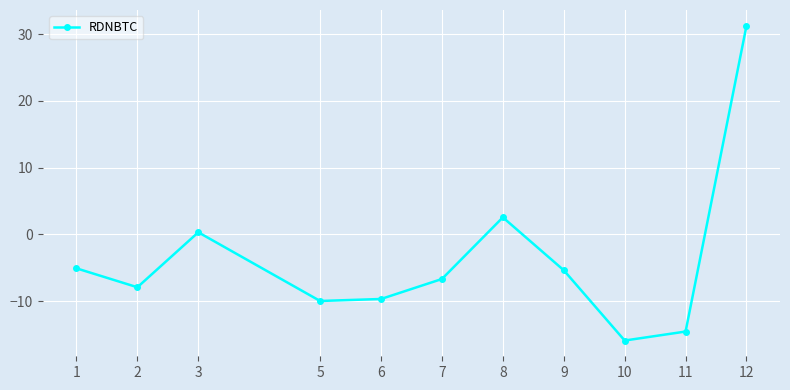

Reading right to left, transcribe all the data shown in this chart.

12=31.2	11=-14.6	10=-15.9	9=-5.4	8=2.5	7=-6.7	6=-9.7	5=-10.0	3=0.3	2=-7.9	1=-5.1